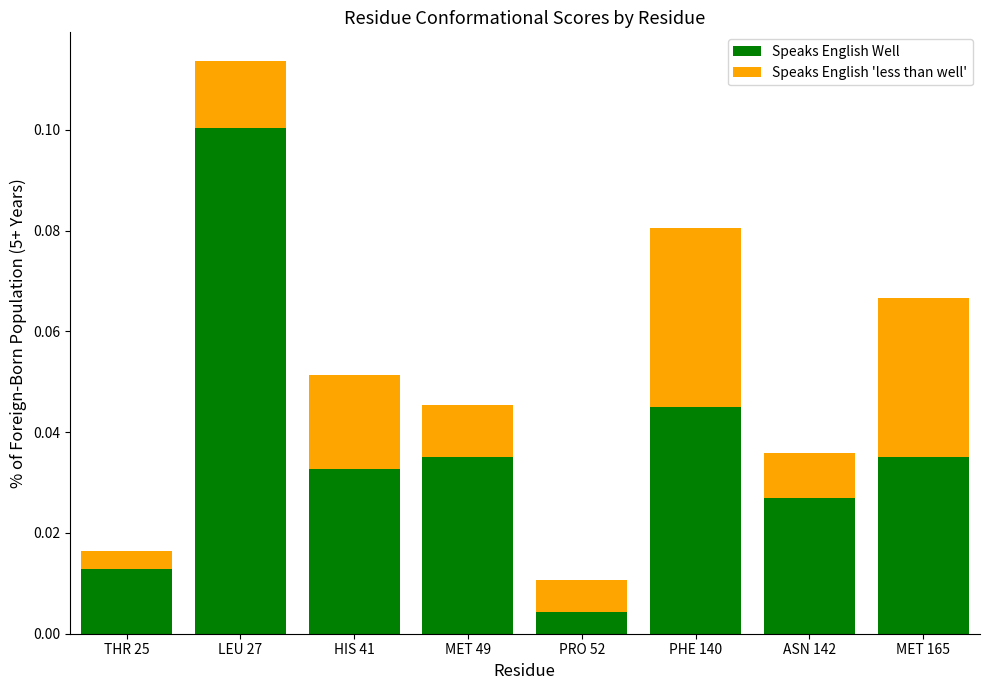

At which category is the sum across all series the highest?

LEU 27